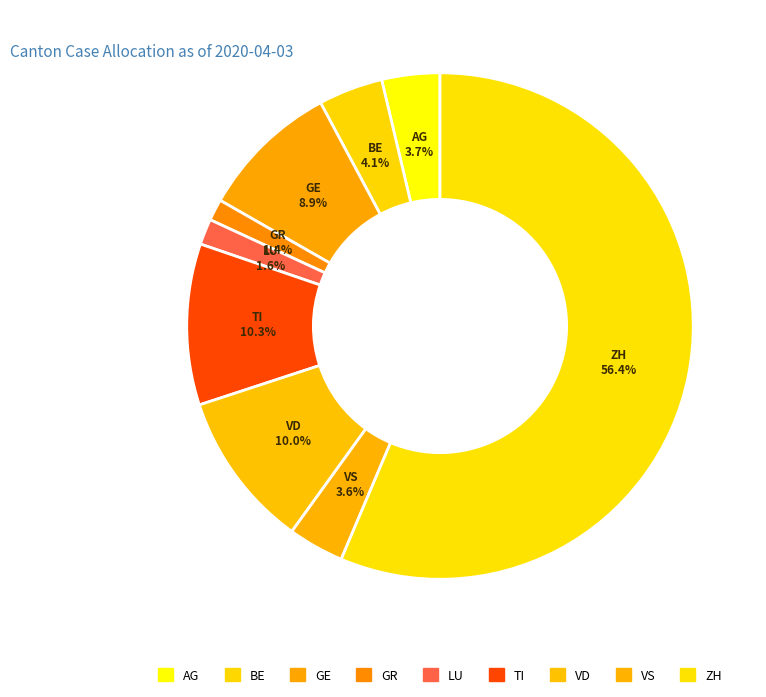

Rank the categories by value from highest to lowest.

ZH, TI, VD, GE, BE, AG, VS, LU, GR